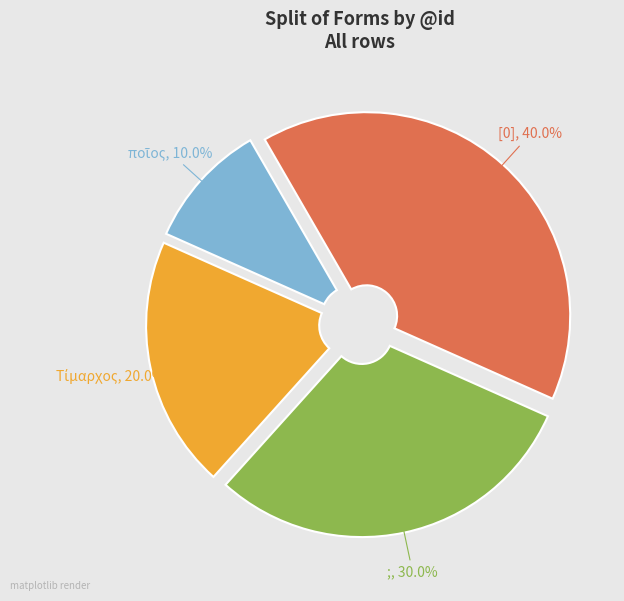

How many slices are in this pie chart?

4